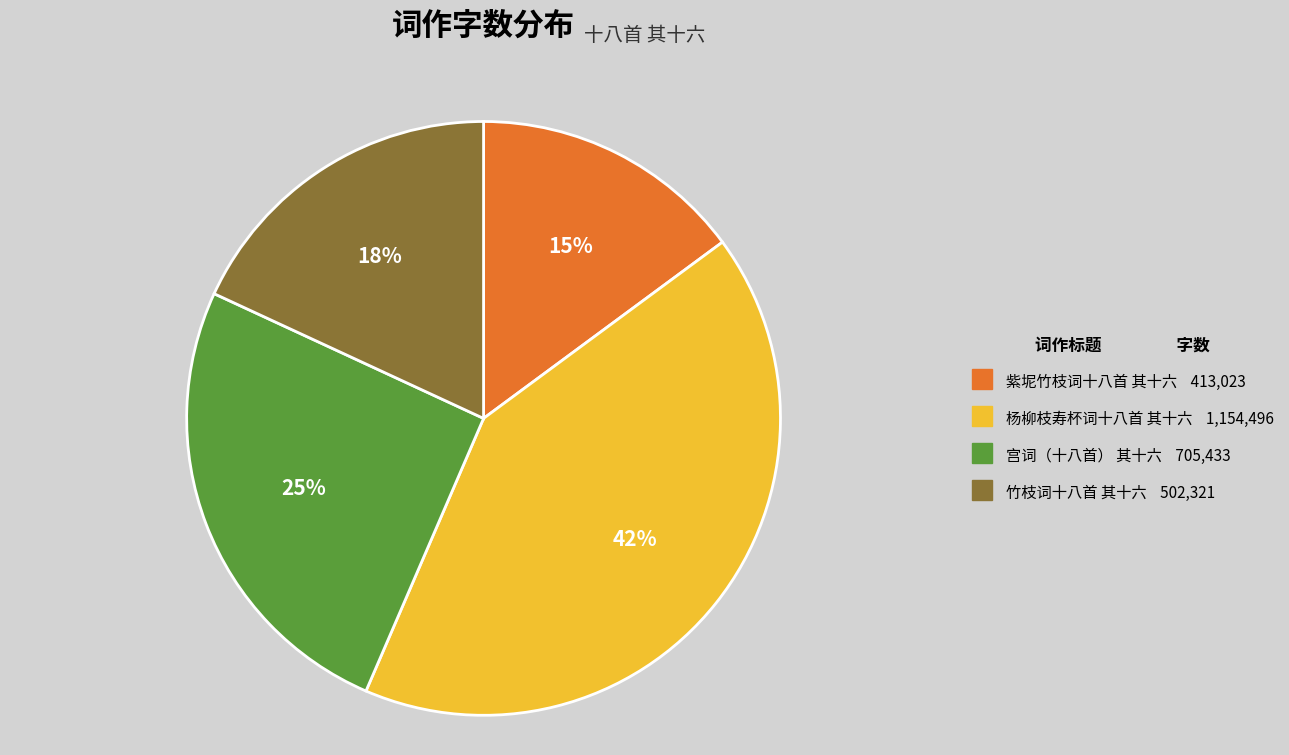

Which category has the smallest portion of the pie?

紫坭竹枝词十八首 其十六